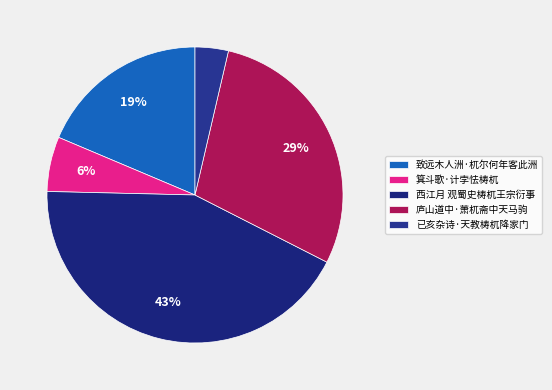

What is the smallest slice in the pie chart?

已亥杂诗·天教梼杌降家门